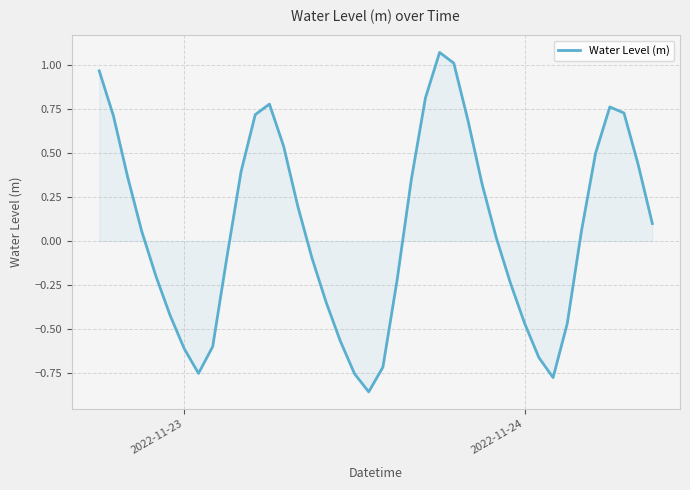

True or false: there are more than 1 points higher than both neighbors.

True